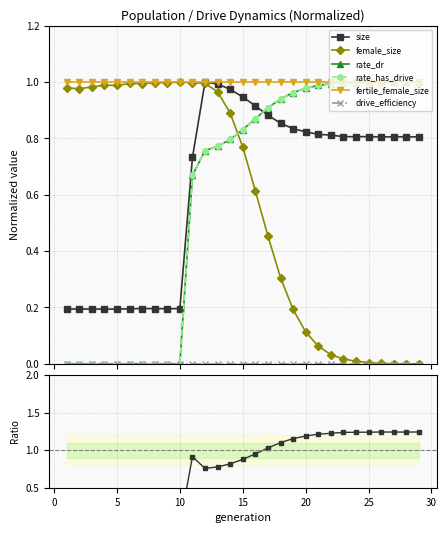

True or false: rate_dr has a value of 0.7 at 6.

False